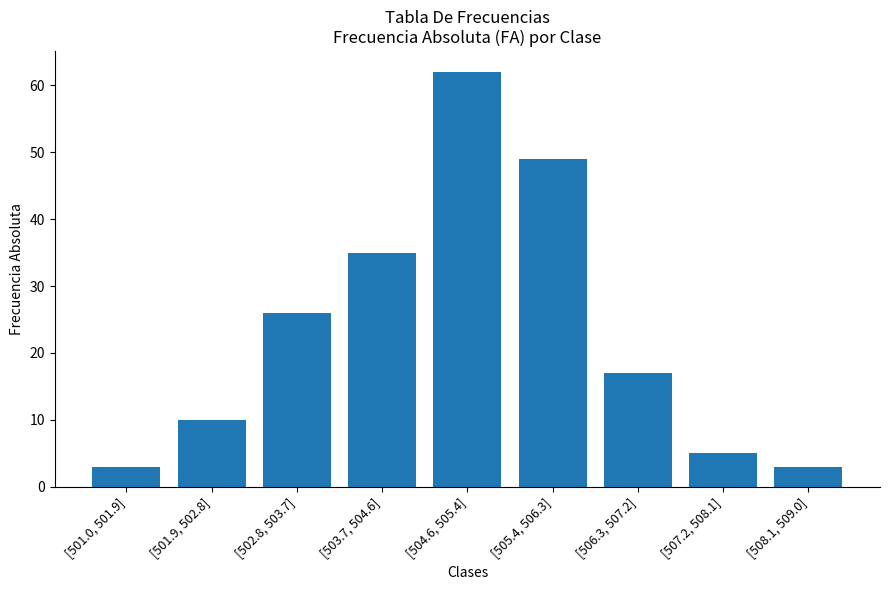

What position from the left is [501.9, 502.8]?

2